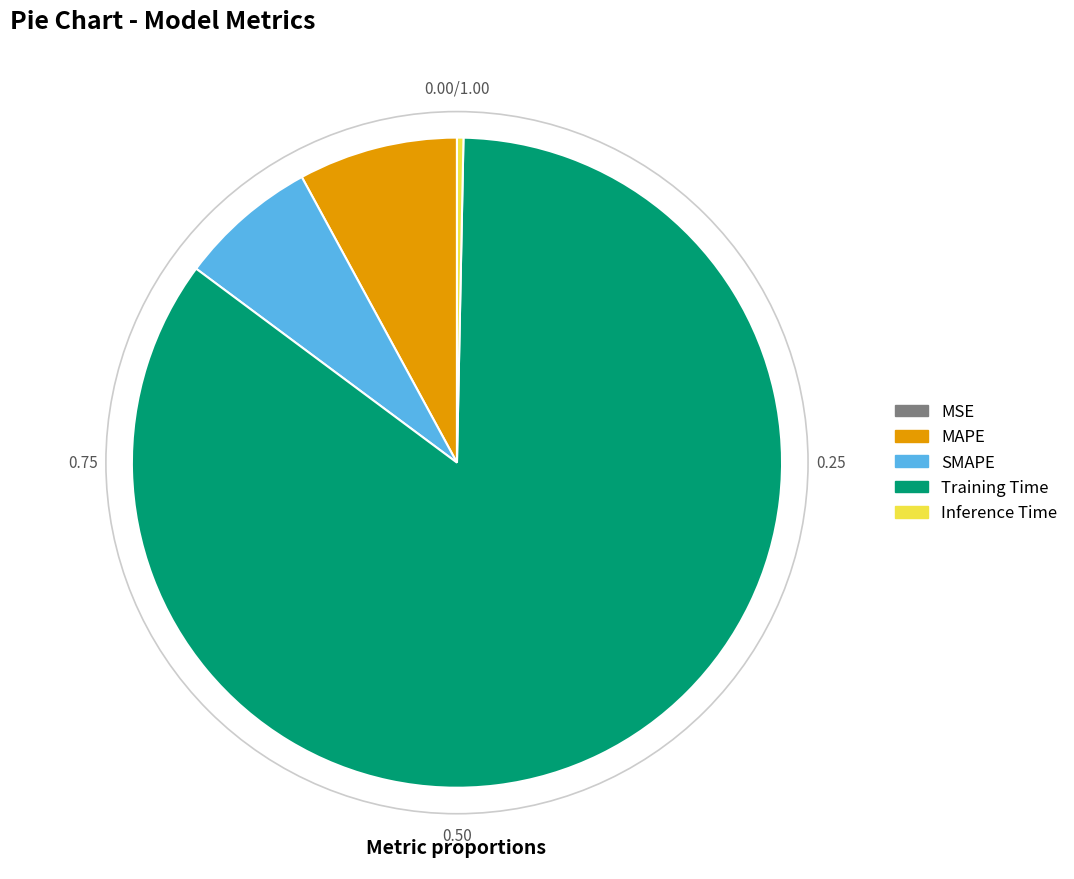

Does any single category account for the majority?

Yes